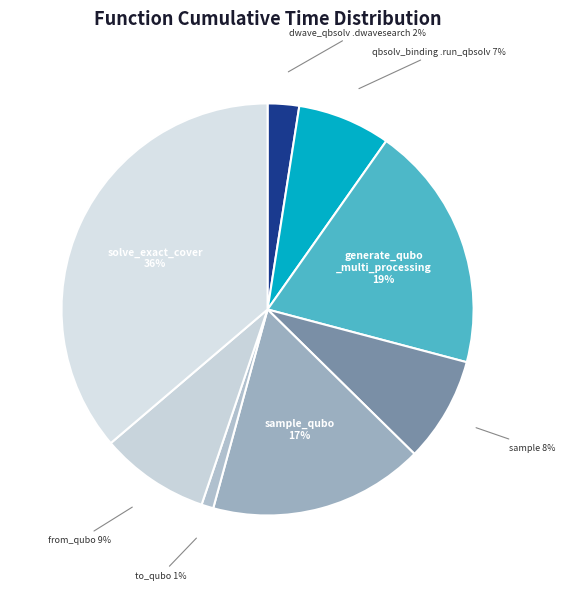

To the nearest percent, what is the difference between the largest and smallest slice percentages?

35%